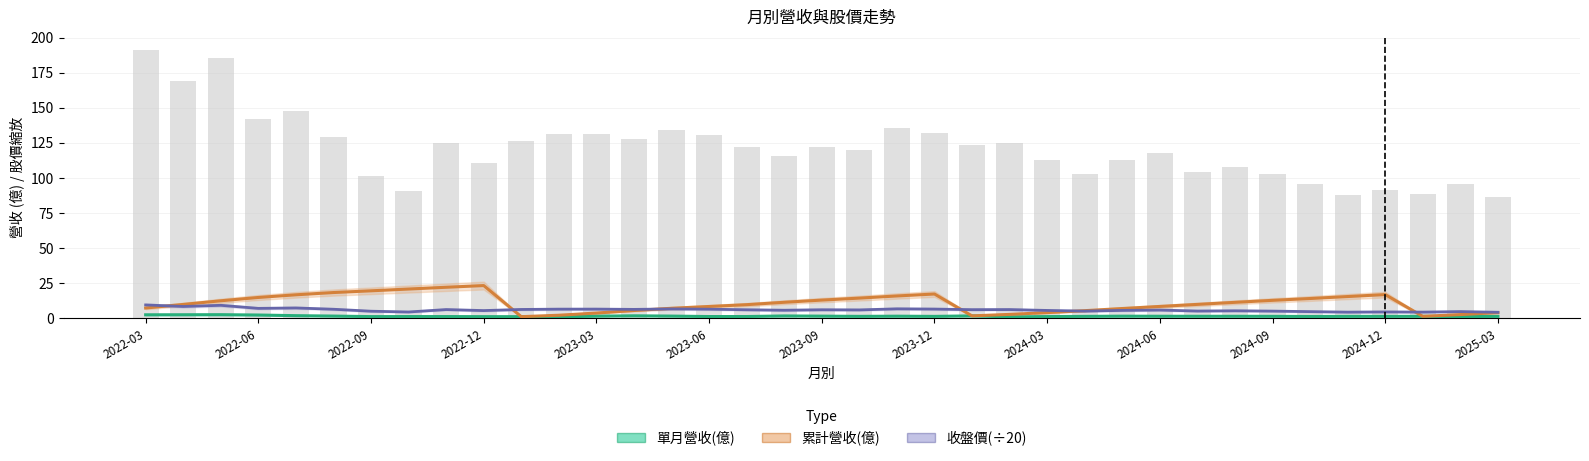

What is the value of the 收盤價(÷20) bar at the 26th from the left?

5.2